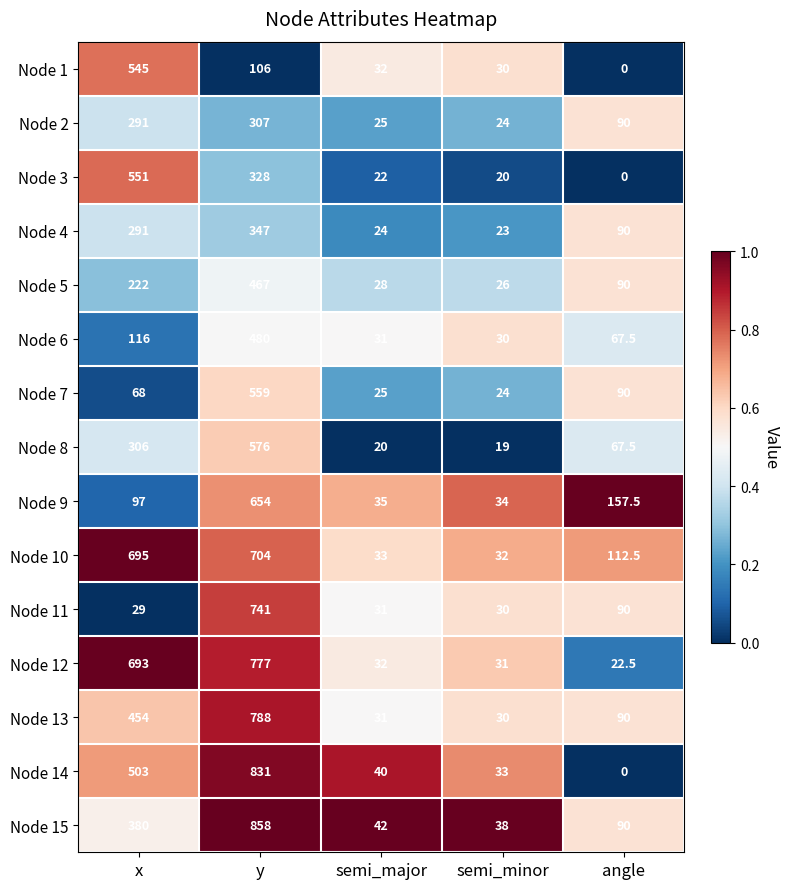

Which series has the largest range (max minus min)?

Node 14